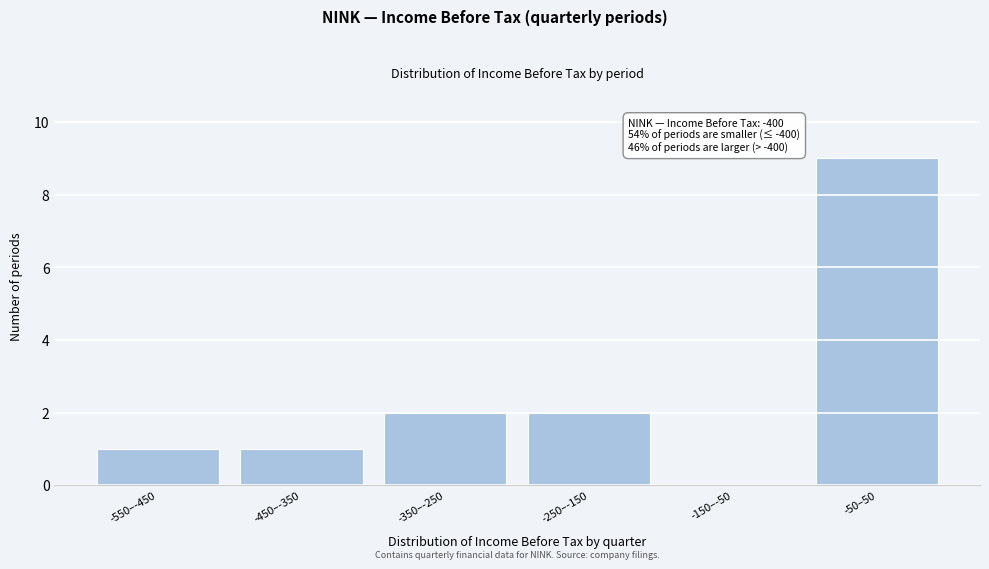

Reading left to right, extract all data points from this chart.

-550–-450=1	-450–-350=1	-350–-250=2	-250–-150=2	-150–-50=0	-50–50=9